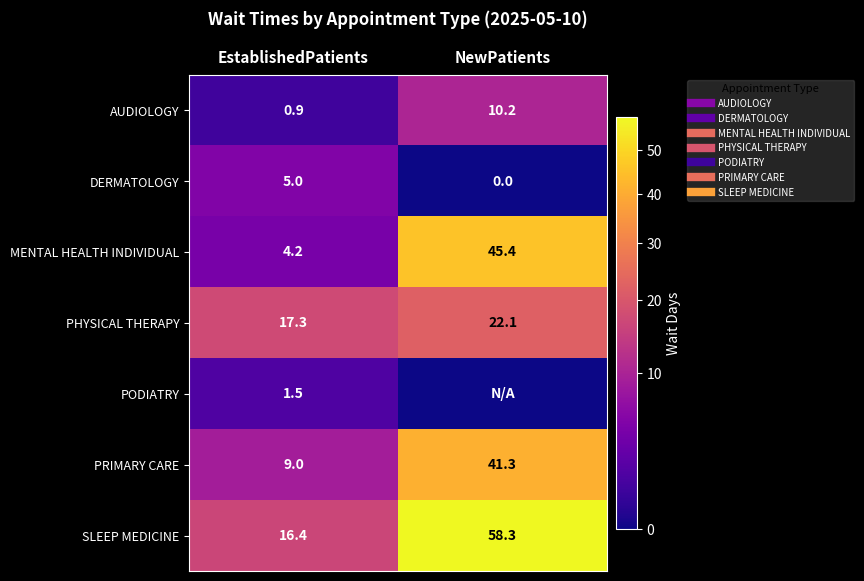

Is the value of DERMATOLOGY at EstablishedPatients greater than the value of MENTAL HEALTH INDIVIDUAL at EstablishedPatients?

Yes